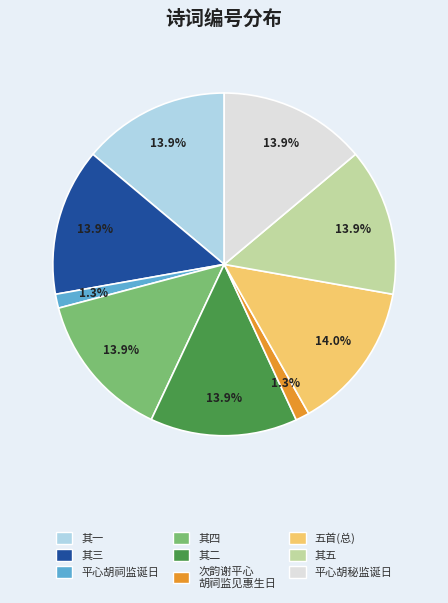

Is there any slice that represents more than half of the pie?

No